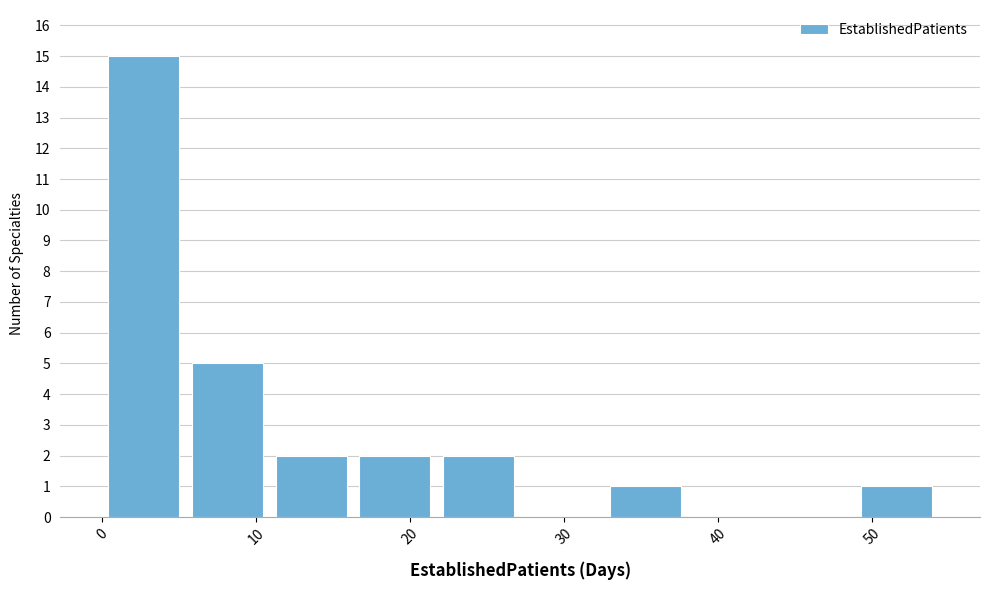

Reading left to right, list every bar in this chart as the range it spans on the x-axis followed by its height. Neither the bar edges nor the heights are printed on the chart, so give them approximately, as read against the axes.

0 to 5: 15
5 to 11: 5
11 to 16: 2
16 to 22: 2
22 to 27: 2
27 to 33: 0
33 to 38: 1
38 to 43: 0
43 to 49: 0
49 to 54: 1